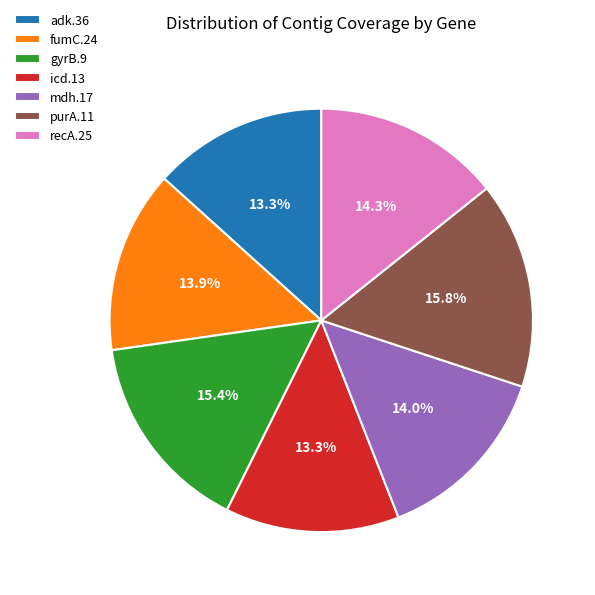

What percentage do gyrB.9 and fumC.24 together represent?

29.3%